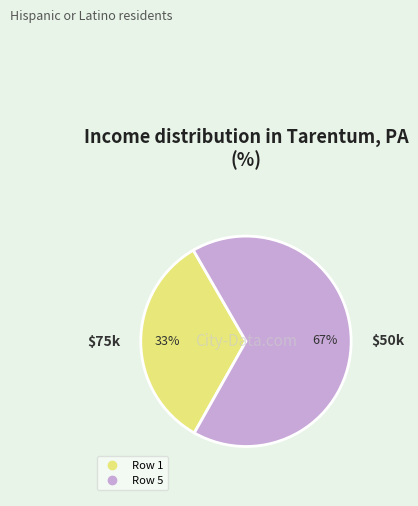

To the nearest percent, what is the average slice percentage?

50%